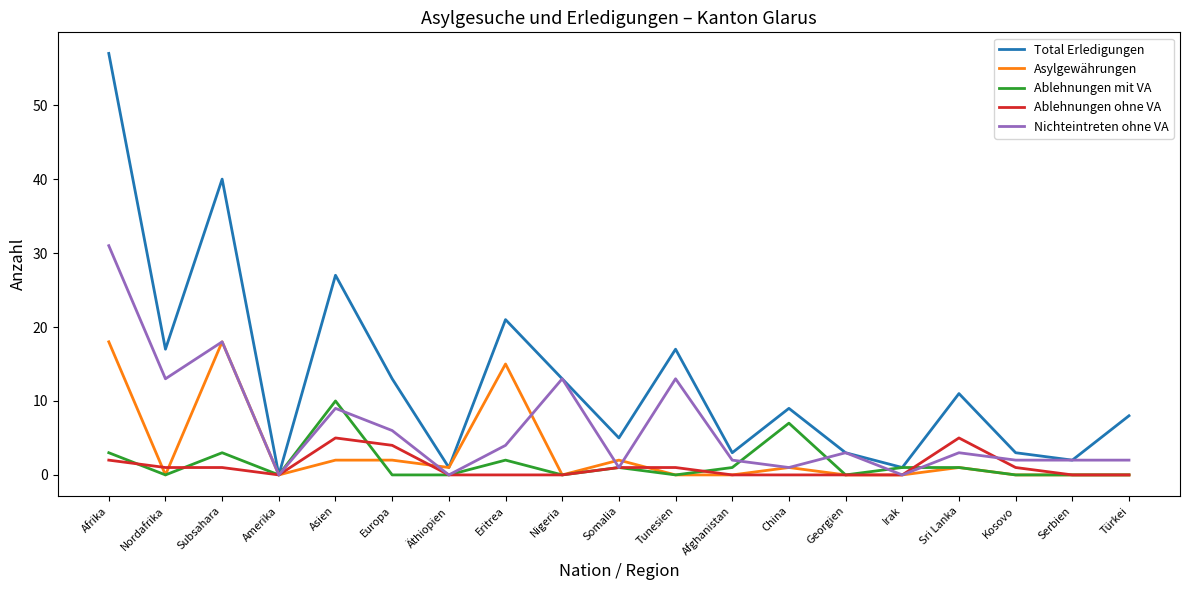

What is the sum of all Ablehnungen ohne VA values?

21